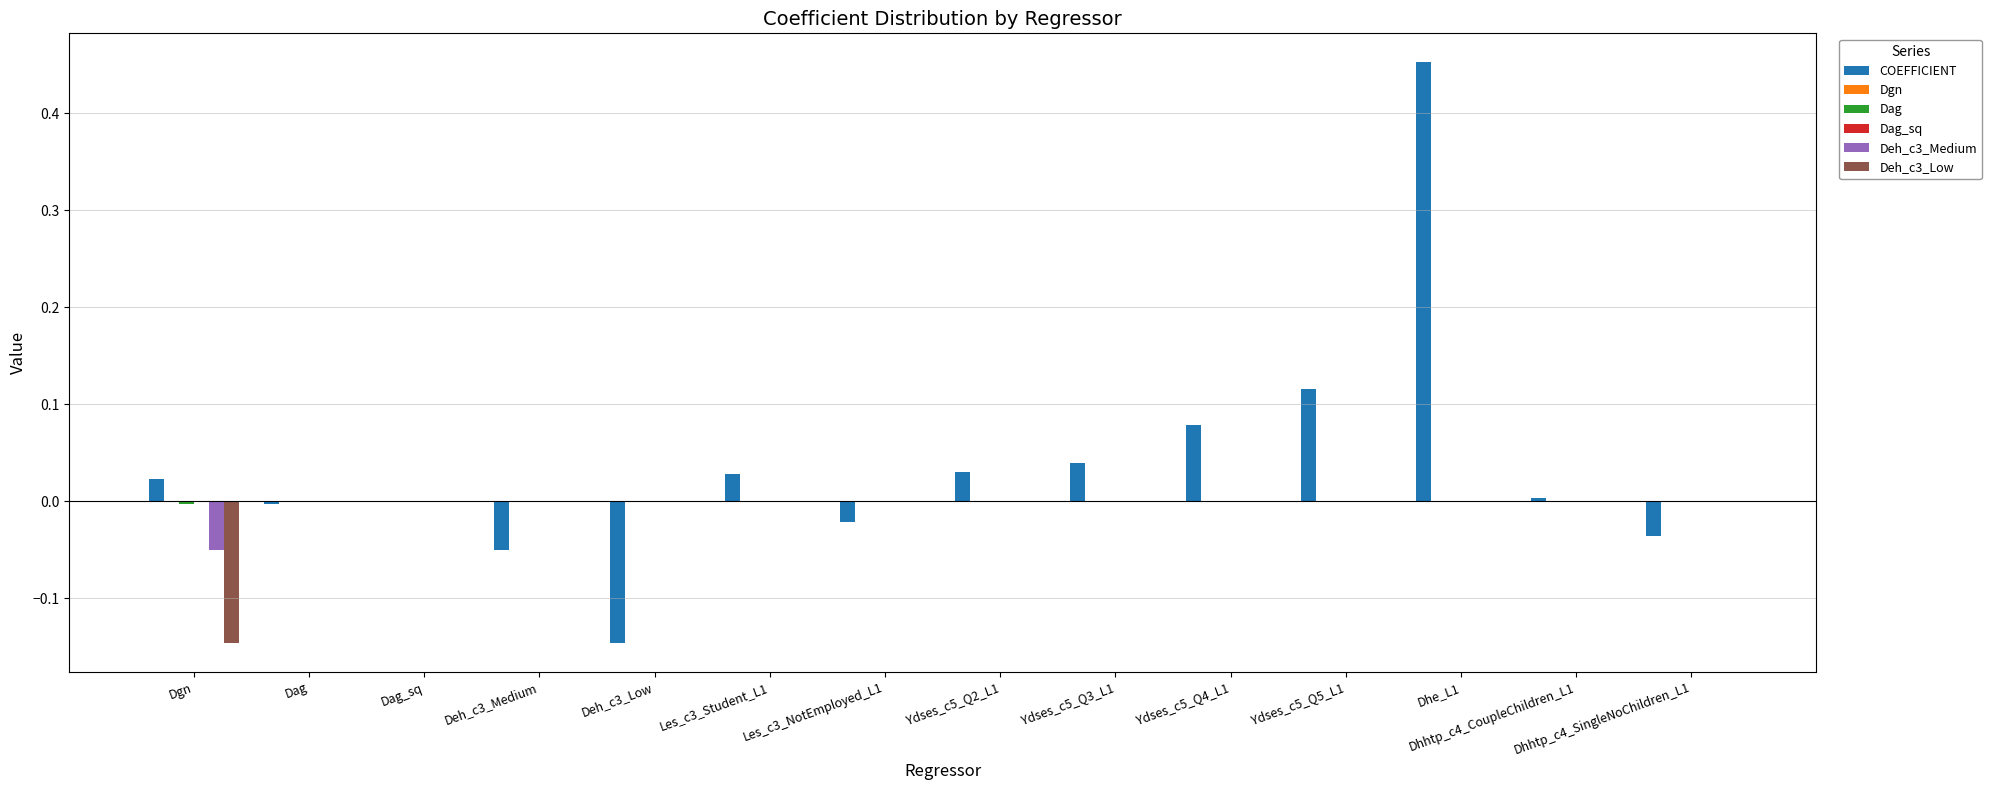

Which series has the widest spread of values?

COEFFICIENT